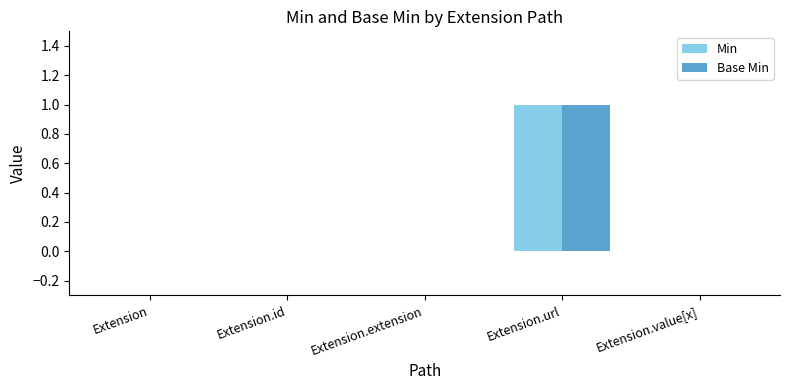

Which category has the highest value in the Min series?

Extension.url